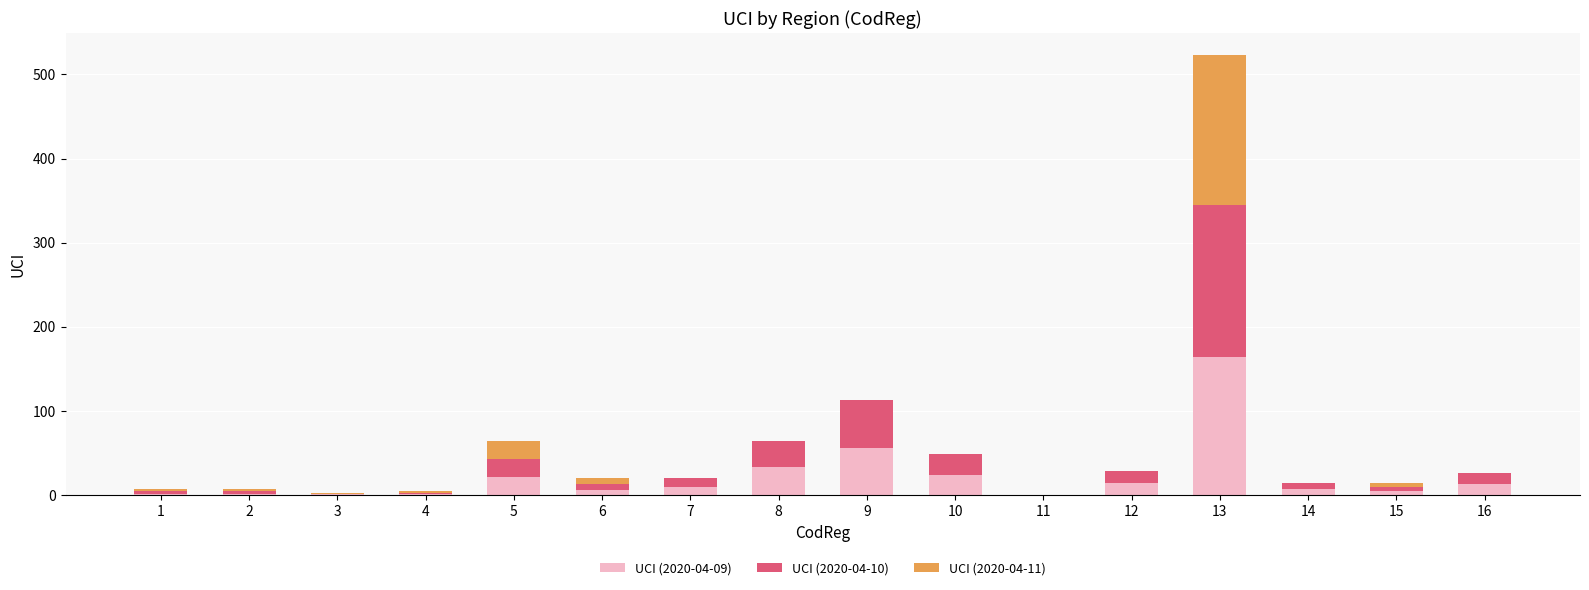

Is it true that UCI (2020-04-09) equals 5 at 15?

True